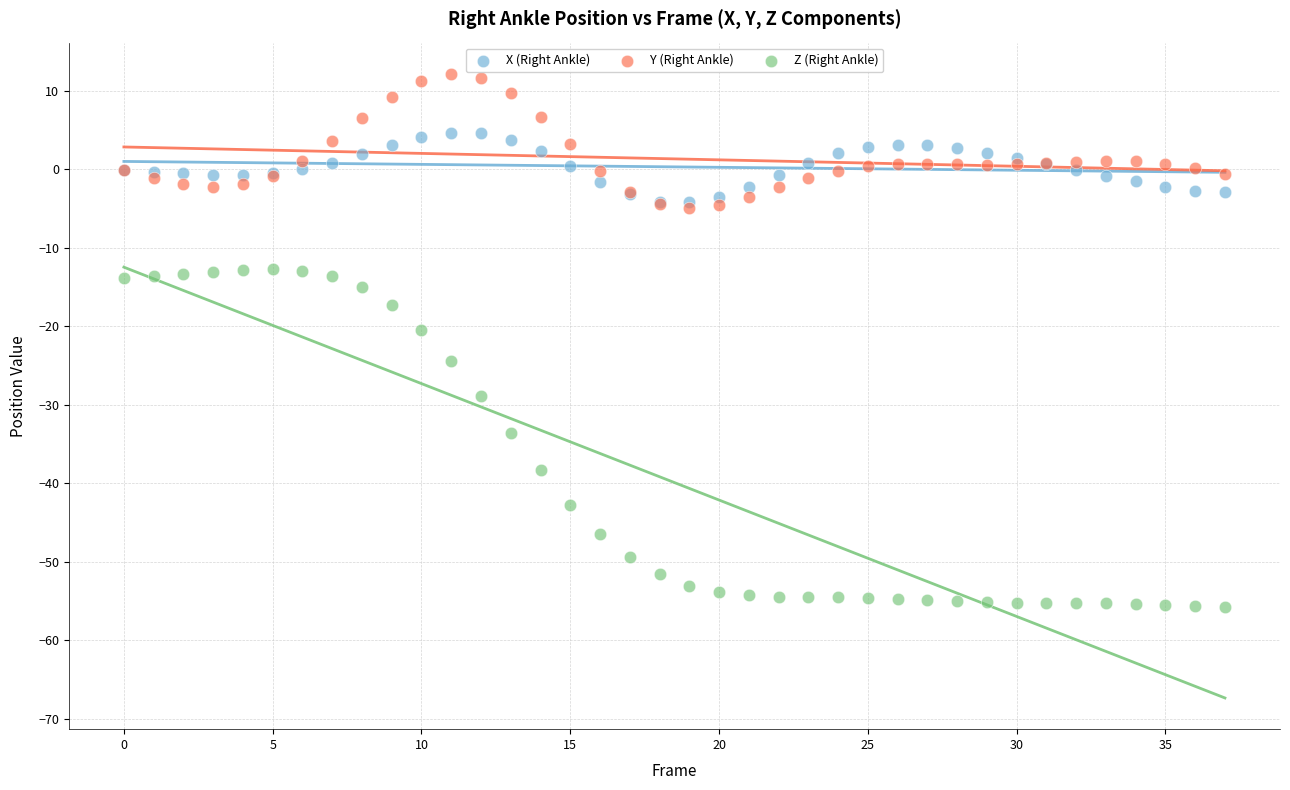

Which series has the widest spread of Y values?

Z (Right Ankle)